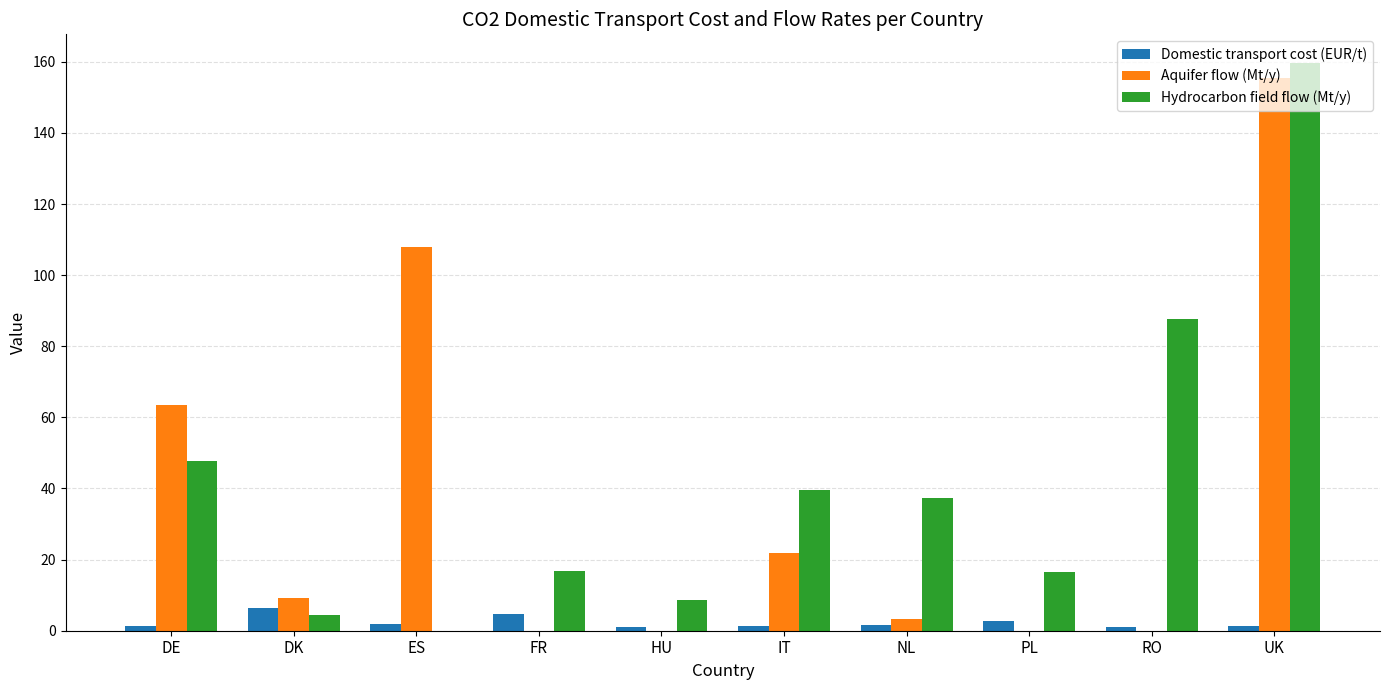

Count the number of categories in the chart.

10